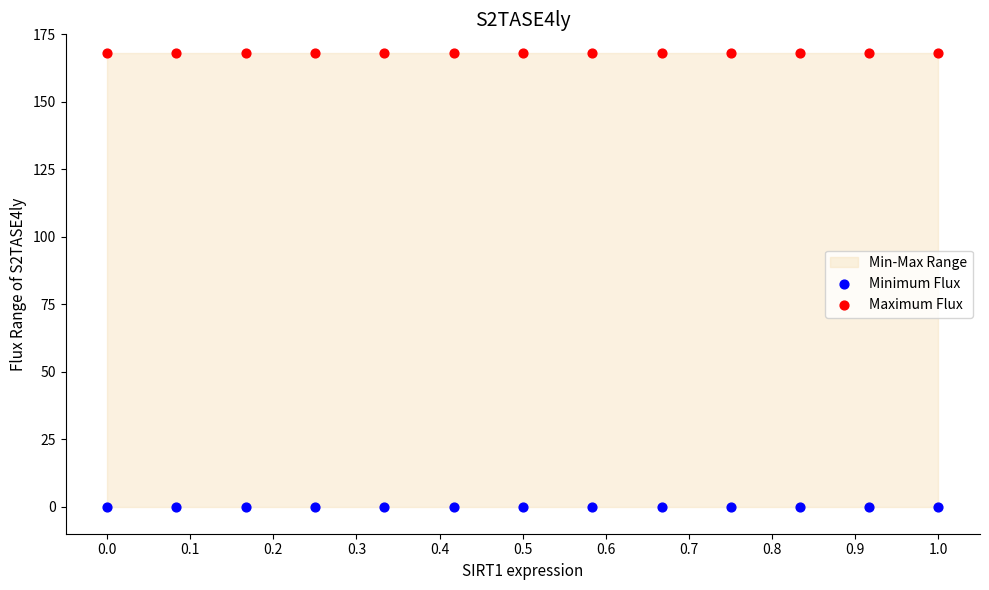

Which series contains the highest Y value?

Maximum Flux